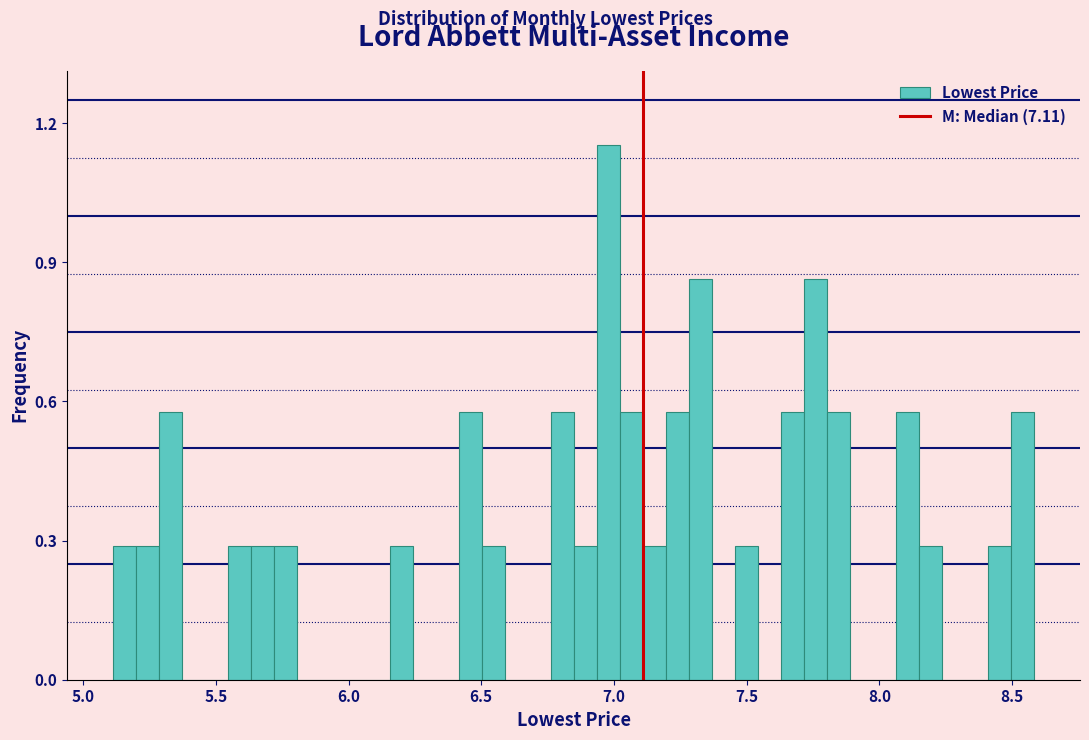

Around what value on the x-axis is the tallest bar? Give the approximate position of its centre, as read against the axis.

7.00